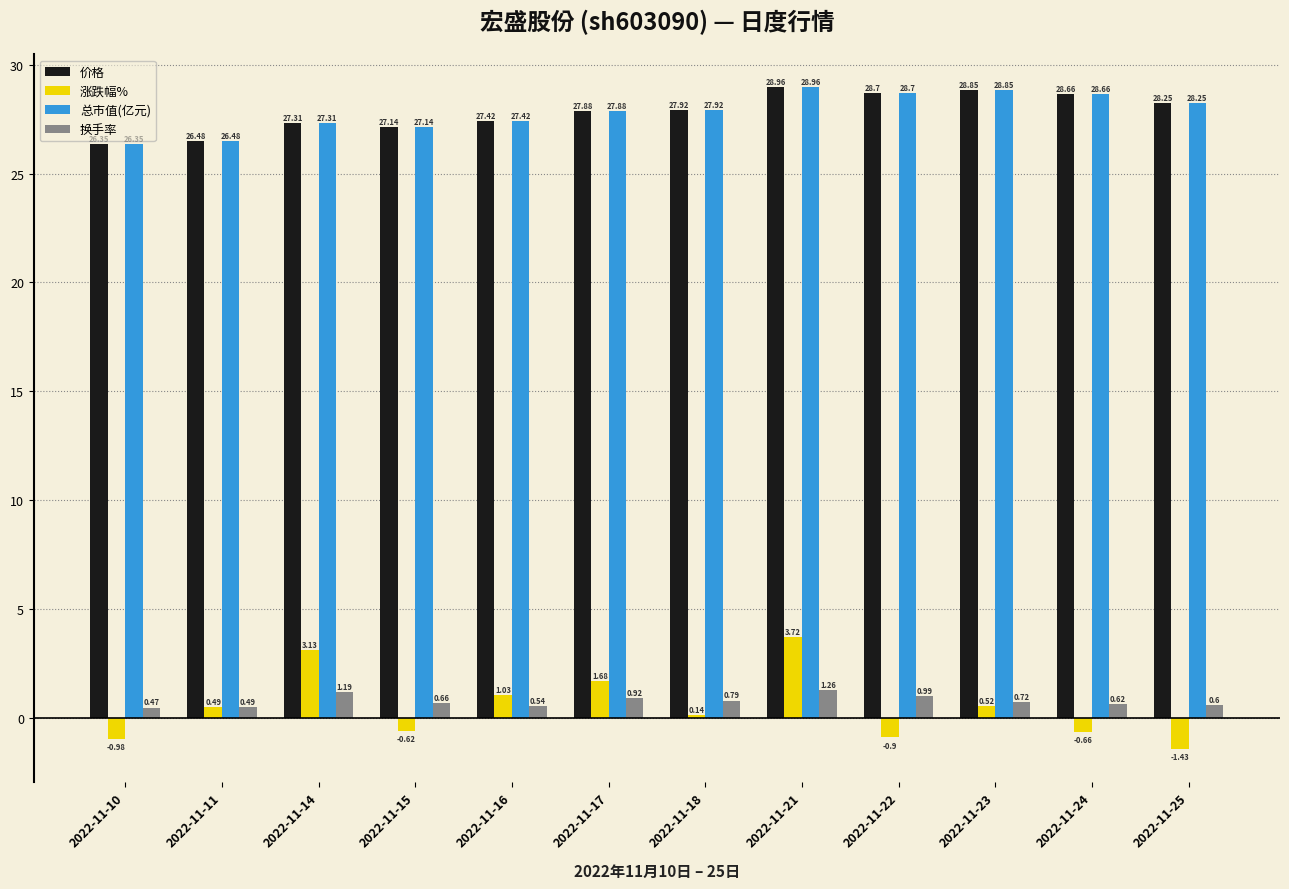

What is the difference between the second highest and second lowest values in the 总市值(亿元) series?

2.4